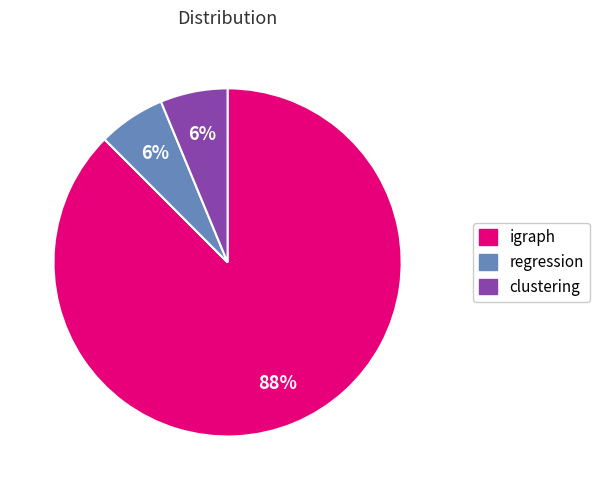

Is the sum of regression and igraph greater than half?

Yes